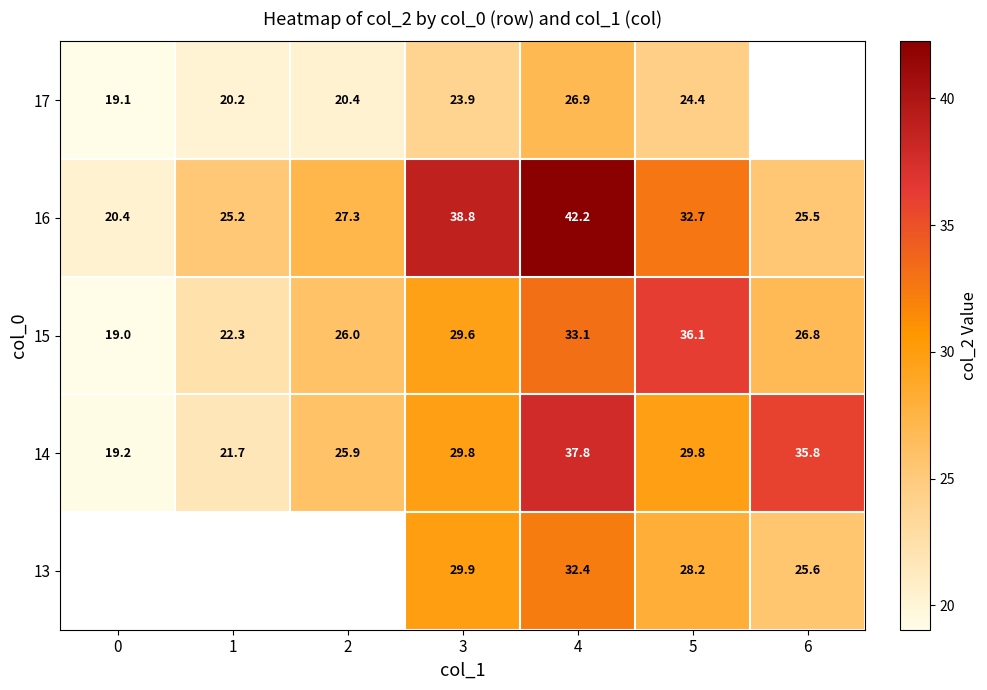

What is the difference between the highest and lowest values at 5?

11.7